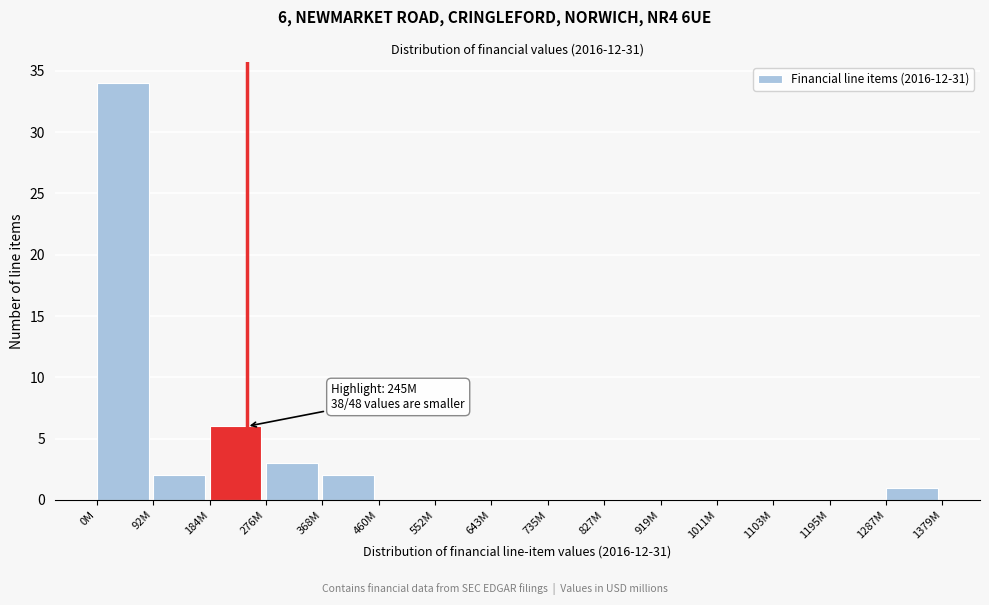

Reading right to left, what are all the values shown in this chart?

1287M=1	1195M=0	1103M=0	1011M=0	919M=0	827M=0	735M=0	643M=0	552M=0	460M=0	368M=2	276M=3	184M=6	92M=2	0M=34